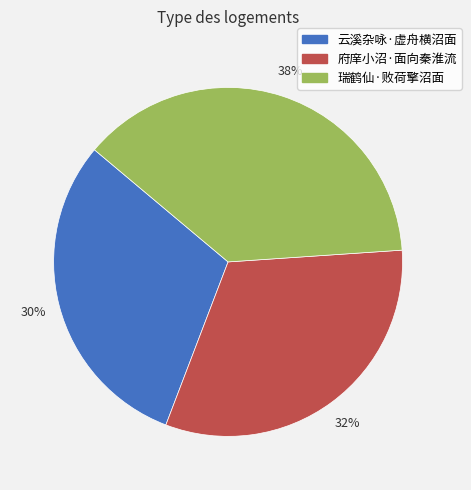

To the nearest percent, what is the difference between the largest and smallest slice percentages?

8%